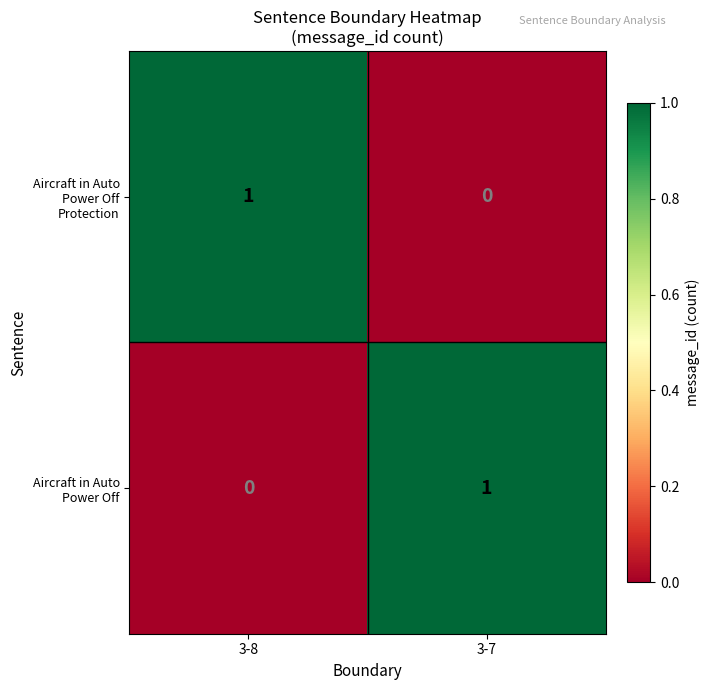

What is the spread (max minus min) of values at 3-7?

1